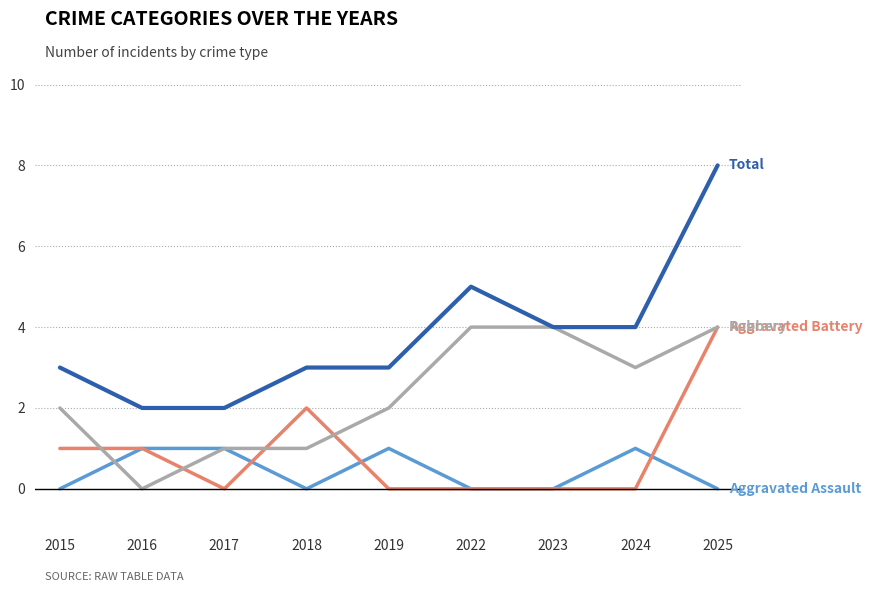

At which category is the sum across all series the highest?

2025